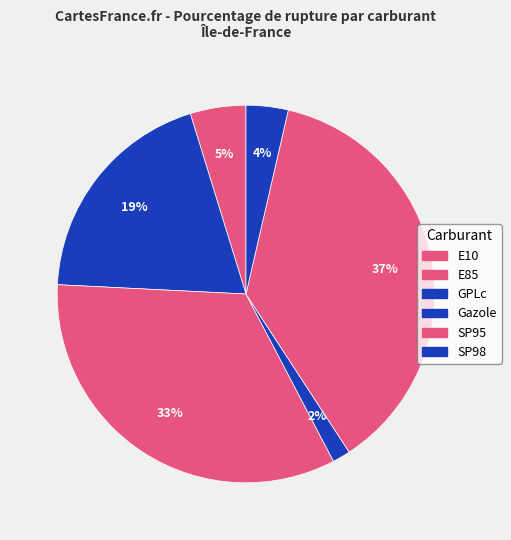

What is the ratio of the value at GPLc to the value at E85?

1.7